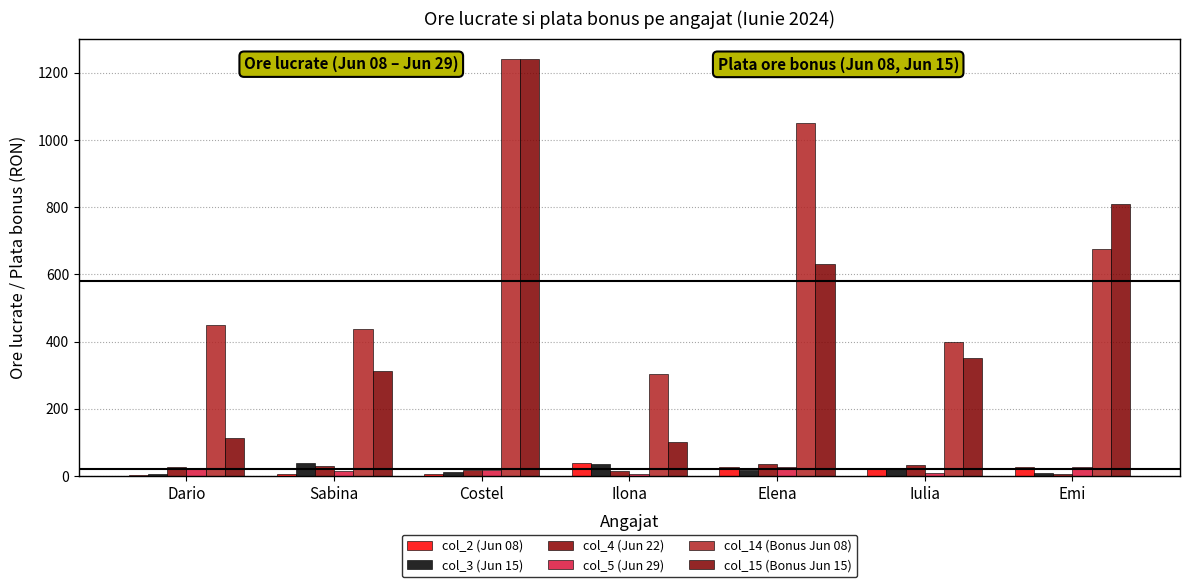

Read the col_4 (Jun 22) value at Elena.

37.0